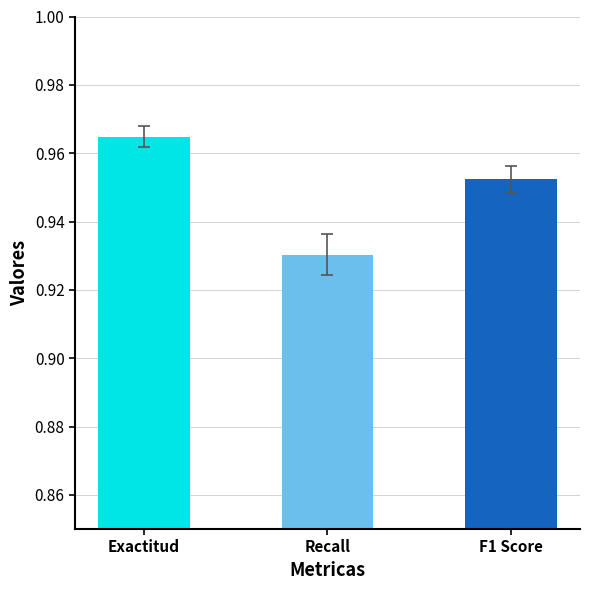

Rank the categories by value from highest to lowest.

Exactitud, F1 Score, Recall